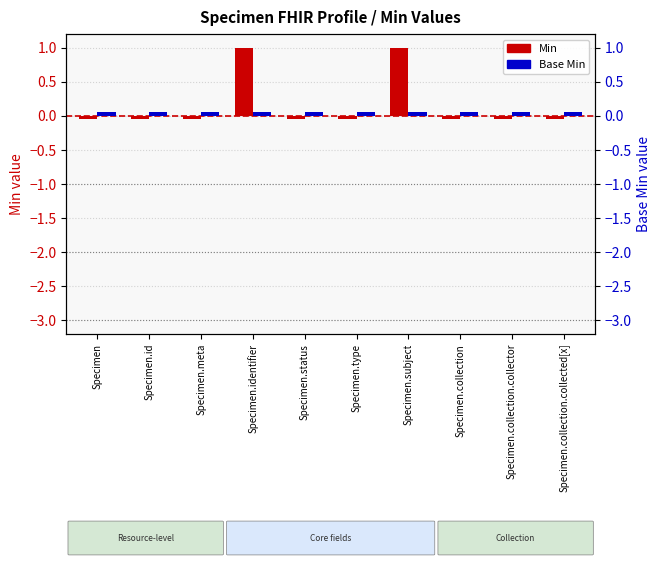

What is the greatest value displayed?

1.0